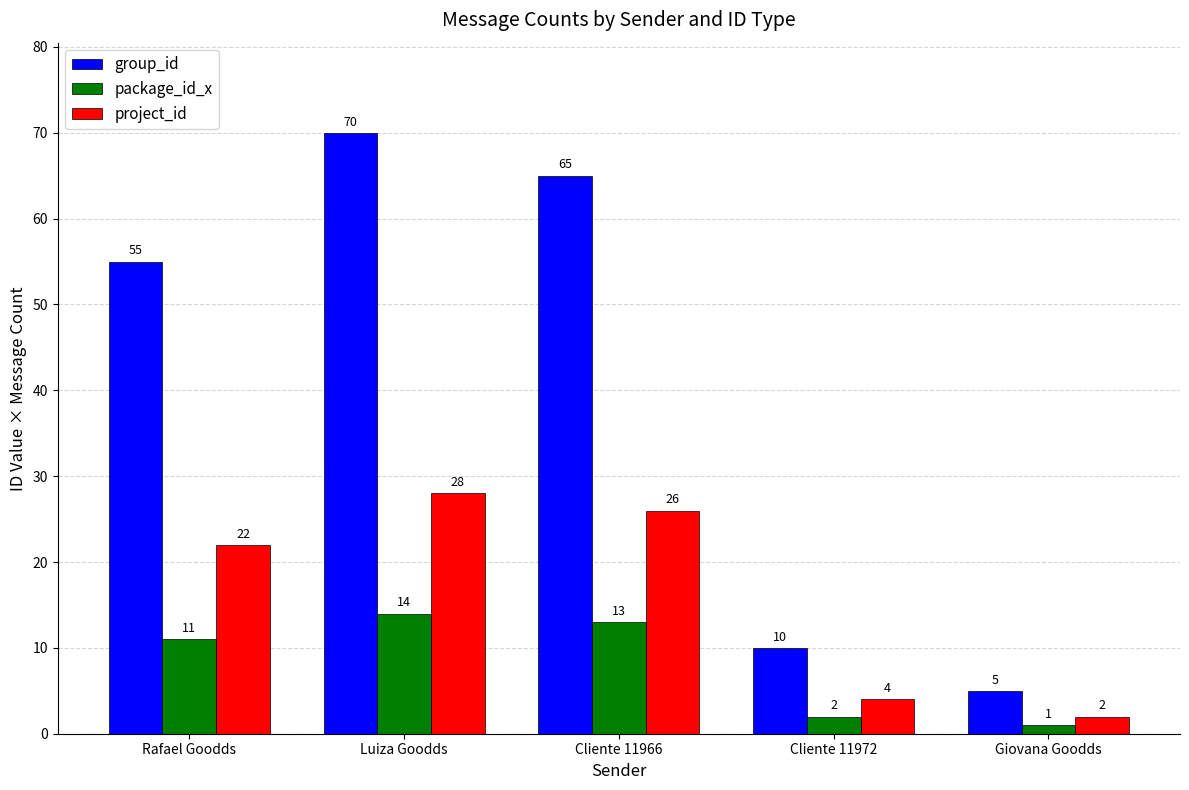

Which series changed the most between Cliente 11966 and Cliente 11972?

group_id